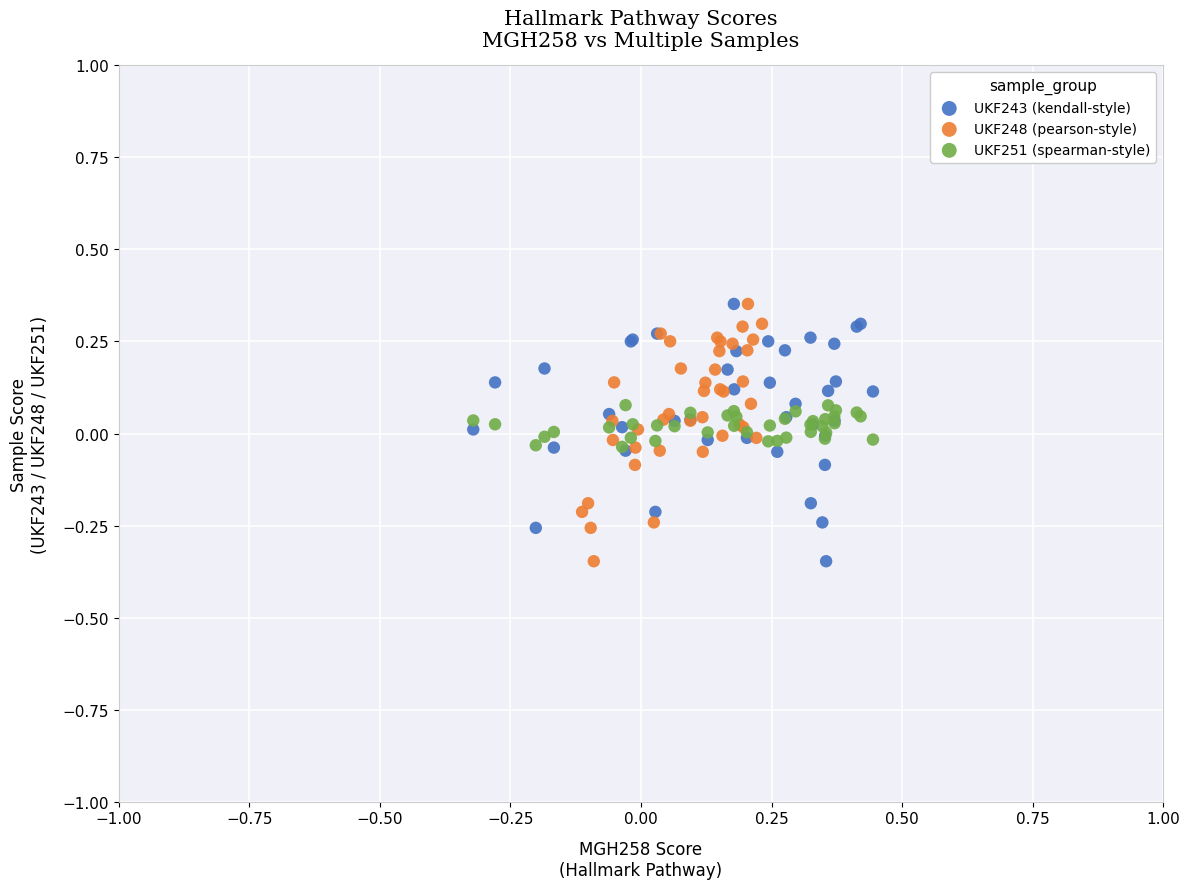

What are all the series names shown in the legend?

UKF243 (kendall-style), UKF248 (pearson-style), UKF251 (spearman-style)